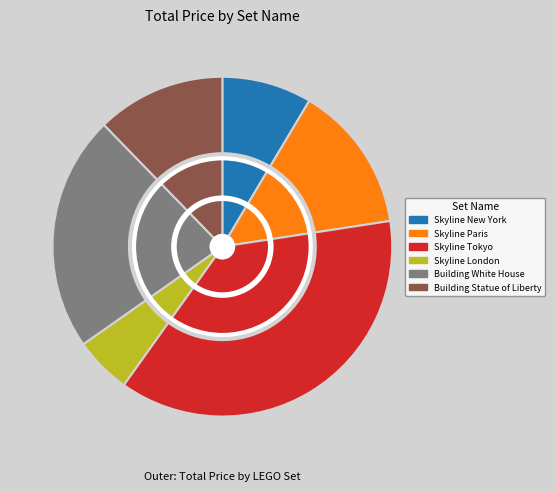

Combined, what portion of the pie is Skyline London and Skyline New York?

14.0%